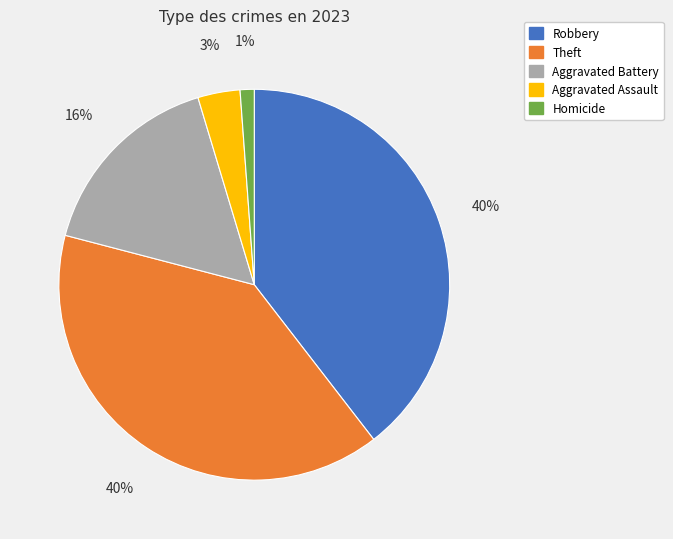

What is the smallest slice in the pie chart?

Homicide